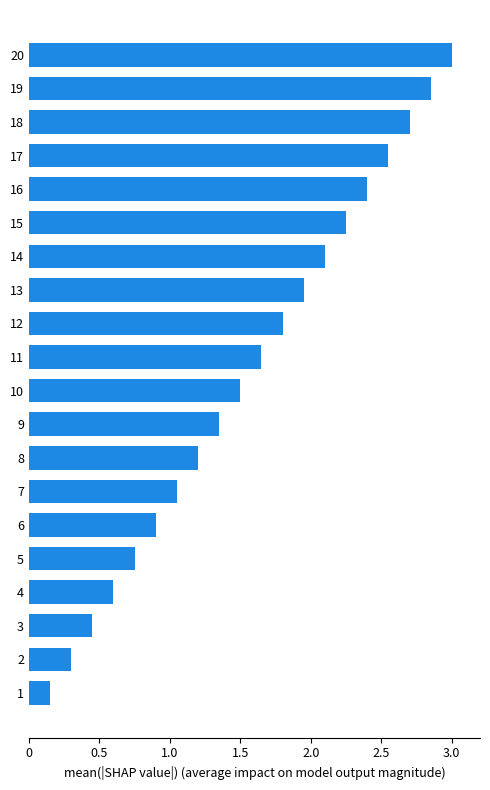

Rank the categories by value from highest to lowest.

20, 19, 18, 17, 16, 15, 14, 13, 12, 11, 10, 9, 8, 7, 6, 5, 4, 3, 2, 1